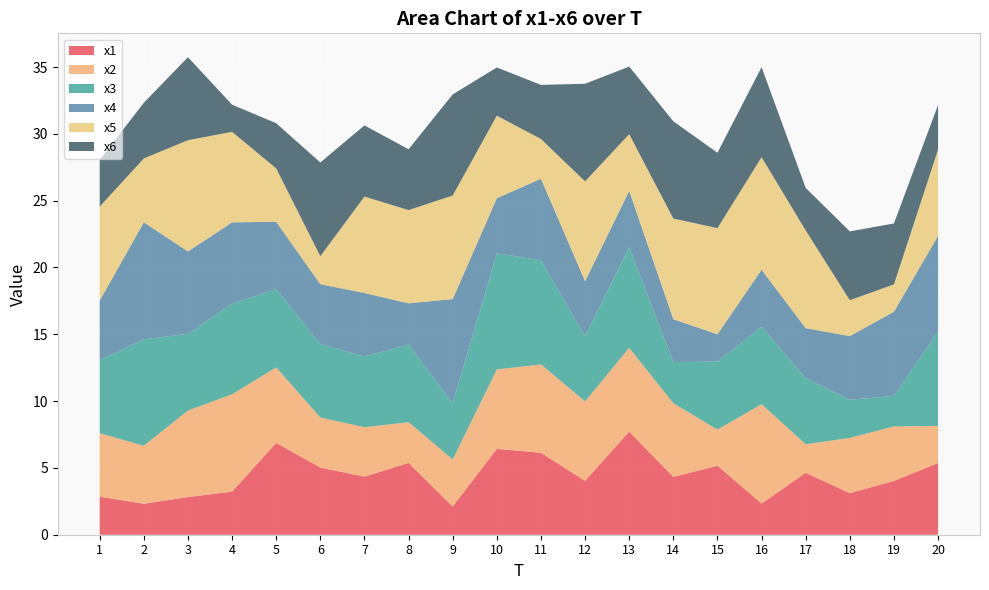

Reading left to right, extract all data points from this chart.

x1: 2.8	2.3	2.8	3.2	6.9	5.0	4.3	5.4	2.1	6.4	6.1	4.0	7.7	4.3	5.2	2.3	4.6	3.1	4.0	5.4
x2: 4.7	4.3	6.5	7.3	5.7	3.7	3.7	3.0	3.5	5.9	6.6	6.0	6.3	5.5	2.7	7.4	2.1	4.1	4.1	2.8
x3: 5.5	8.0	5.7	6.8	5.9	5.5	5.3	5.8	4.2	8.7	7.8	4.9	7.5	3.1	5.1	5.8	4.9	2.9	2.3	7.1
x4: 4.5	8.8	6.2	6.1	5.0	4.5	4.7	3.1	7.8	4.1	6.1	4.1	4.2	3.2	2.0	4.3	3.7	4.8	6.3	7.2
x5: 7.0	4.8	8.3	6.8	4.0	2.1	7.2	7.0	7.8	6.2	3.0	7.5	4.2	7.5	7.9	8.4	7.3	2.7	2.0	6.5
x6: 3.5	4.2	6.2	2.0	3.4	7.0	5.3	4.5	7.6	3.6	4.1	7.3	5.1	7.3	5.6	6.7	3.2	5.1	4.6	3.3